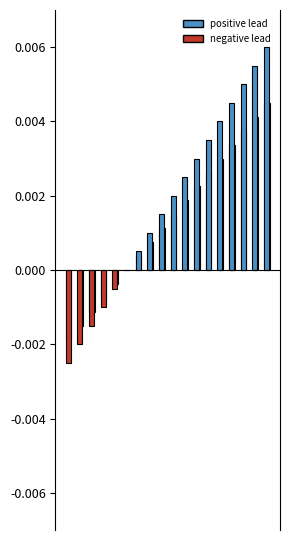

Between 0 and 11, which is larger?

11